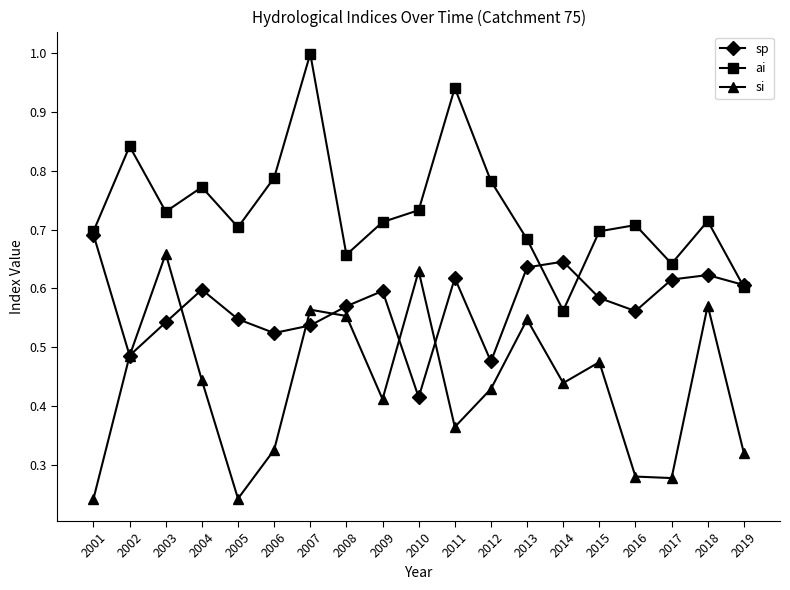

At which category is the sum across all series the highest?

2007